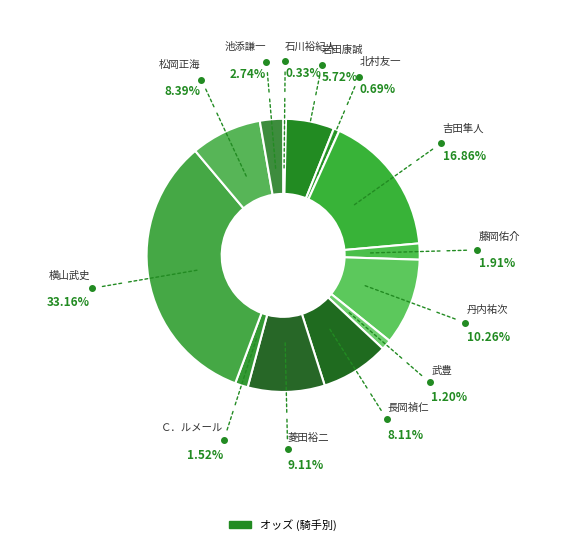

To the nearest percent, what percentage of the pie is 横山武史?

33%